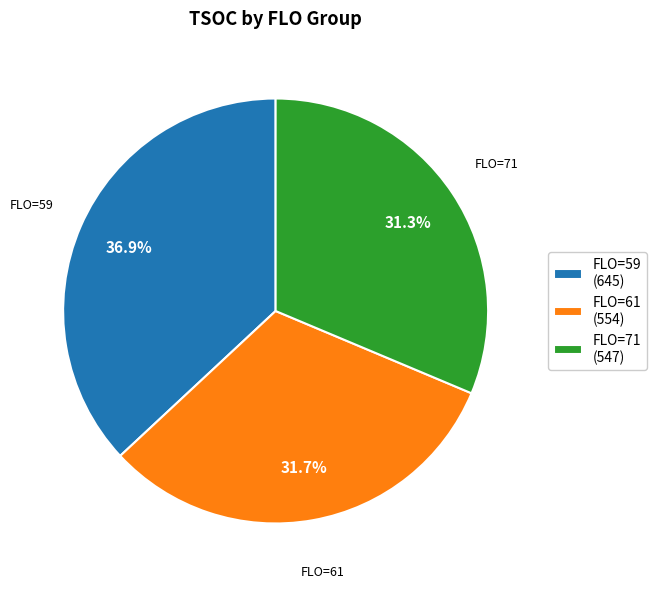

How many segments does this pie chart have?

3